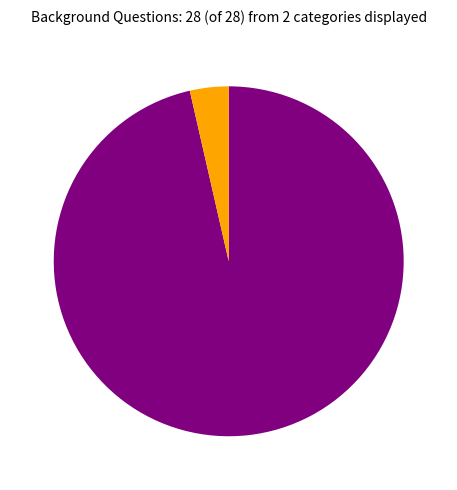

Is there any slice that represents more than half of the pie?

Yes